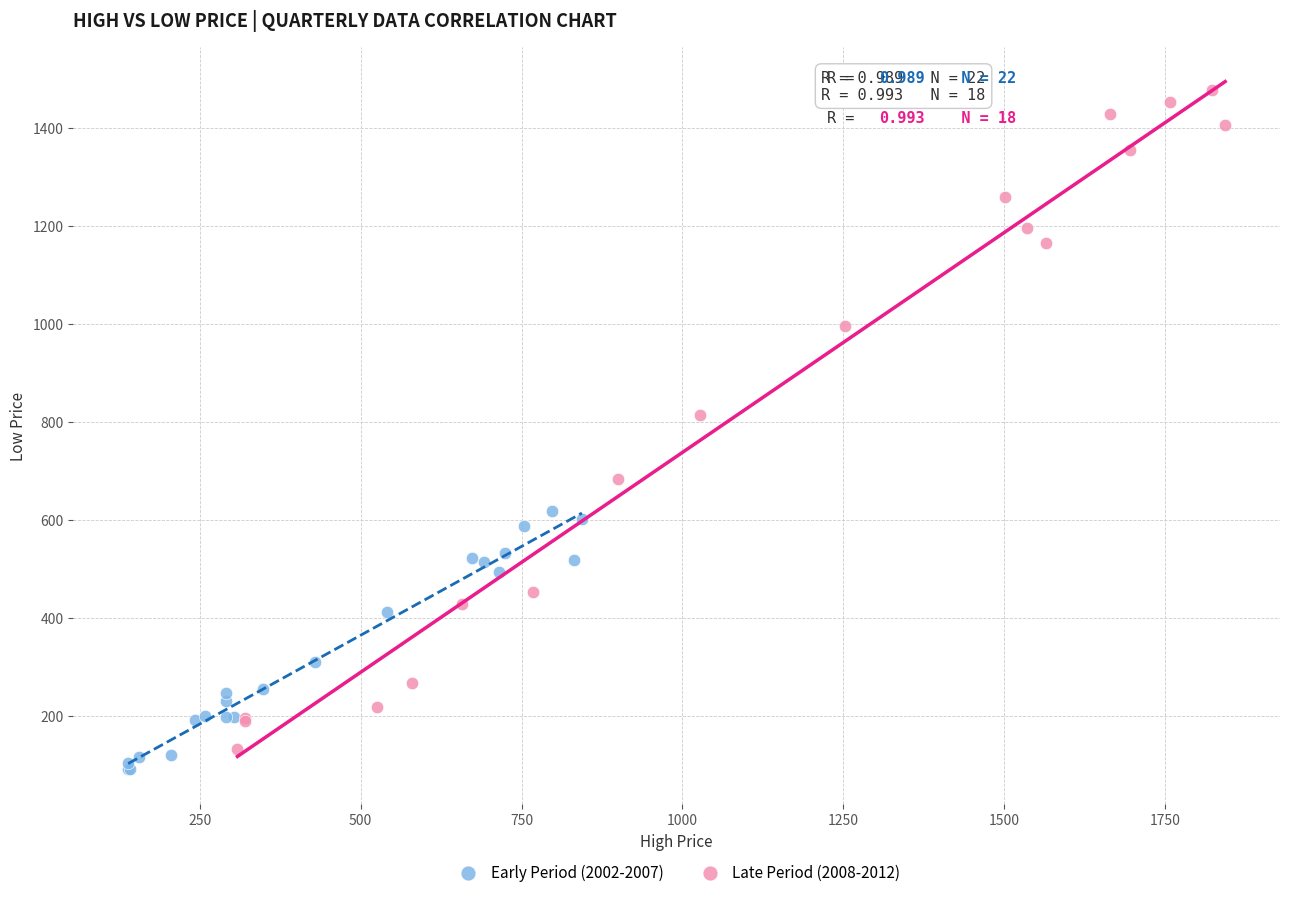

What are all the series names shown in the legend?

Early Period (2002-2007), Late Period (2008-2012)